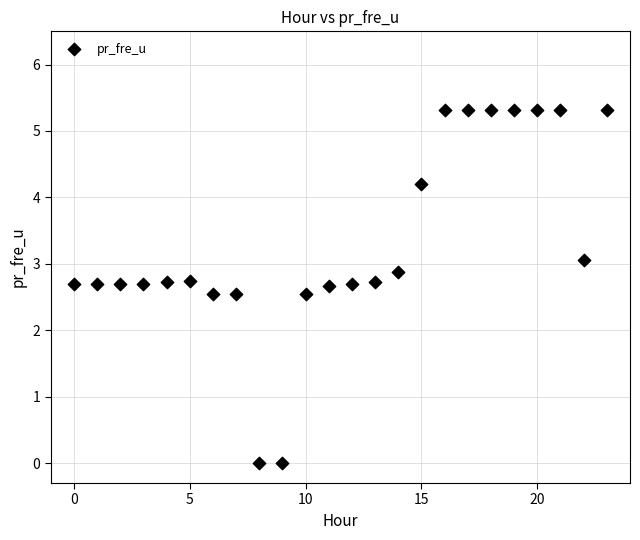

What is the range of Y values (max minus min)?

5.3